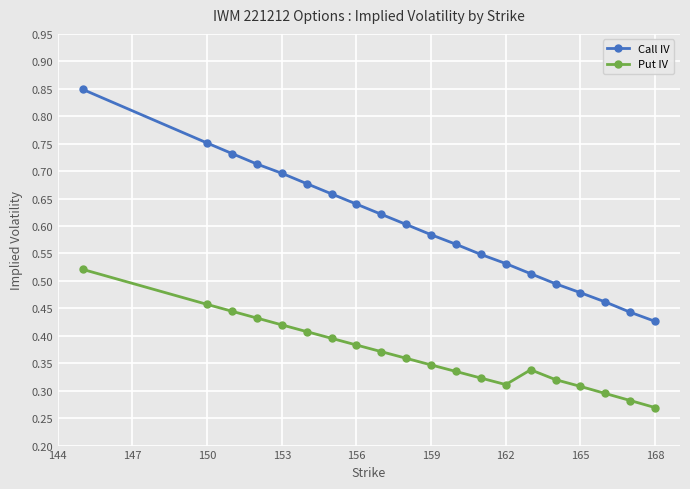

What is the sum of all Call IV values?

12.0